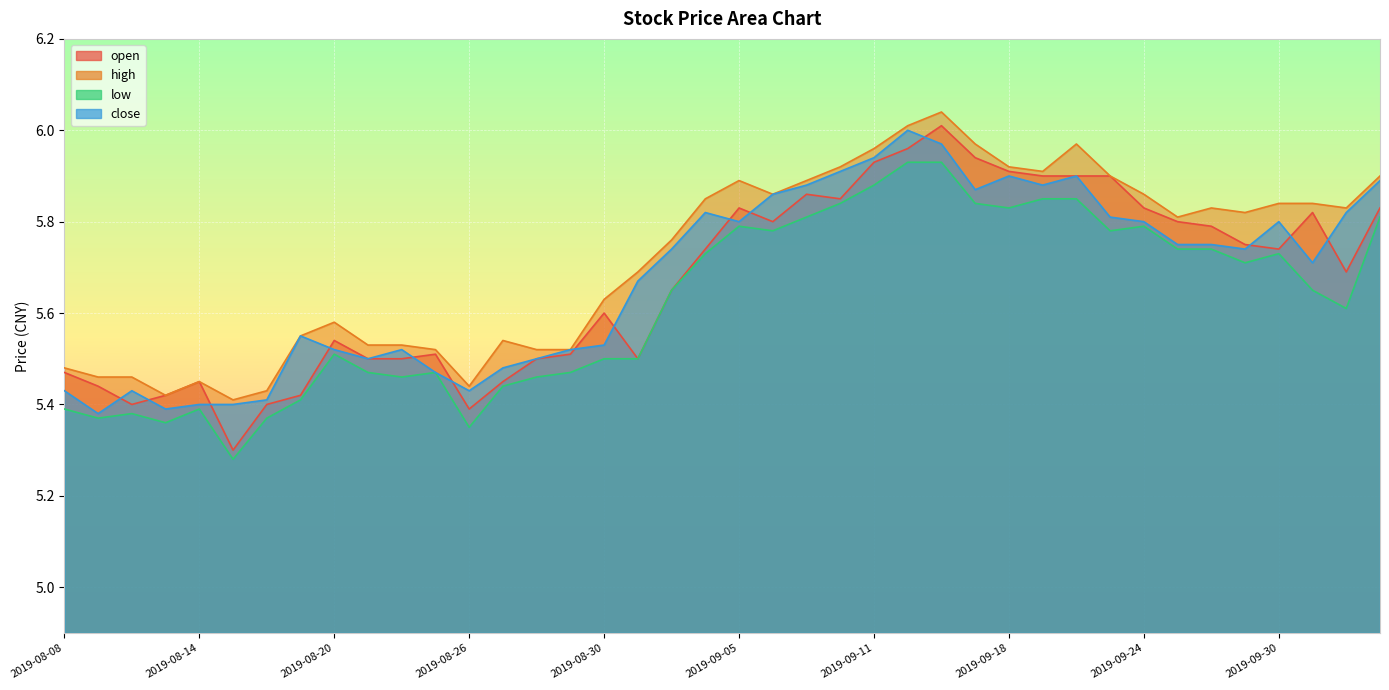

At which category does close reach its first local valley?

2019-08-09